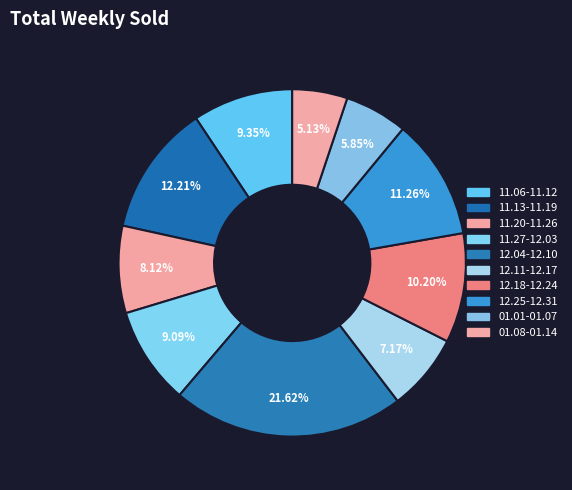

To the nearest percent, what is the difference between the largest and smallest slice percentages?

16%